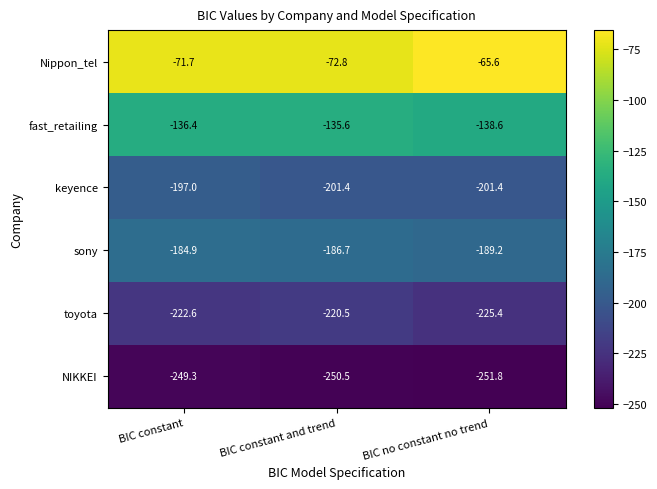

Rank the series at BIC no constant no trend from lowest to highest value.

NIKKEI, toyota, keyence, sony, fast_retailing, Nippon_tel